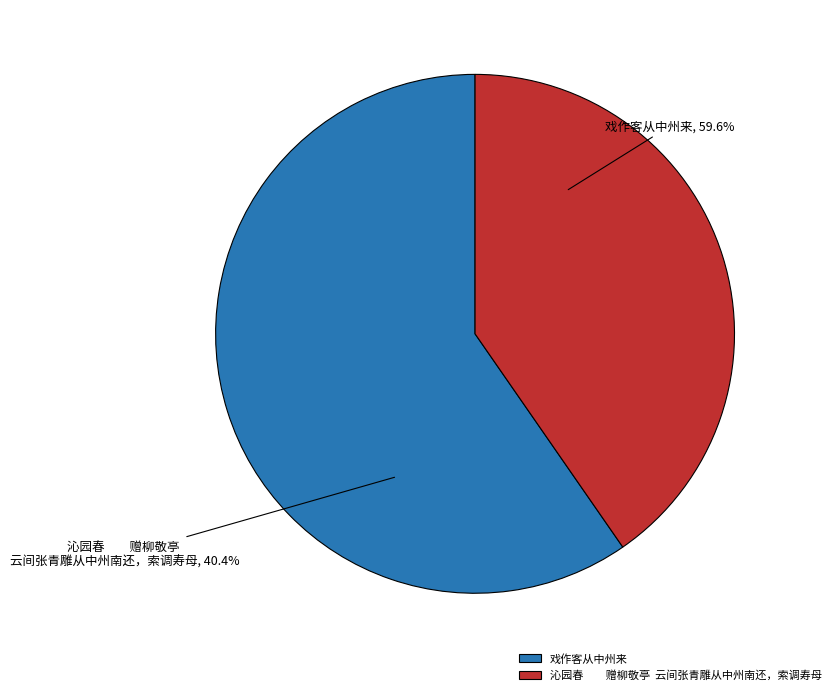

How many segments does this pie chart have?

2